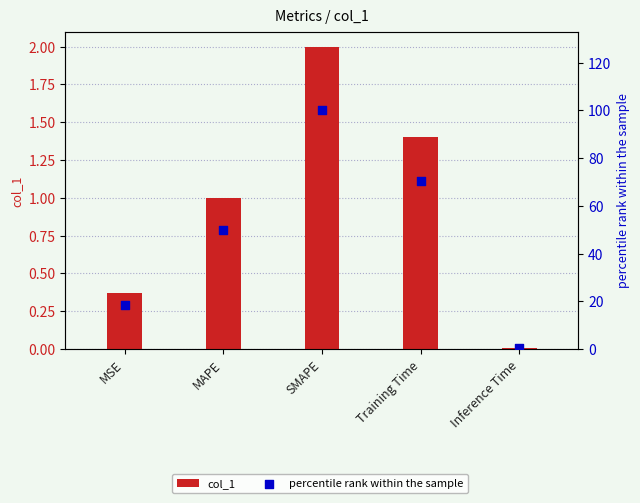

Which series reaches the minimum Y coordinate?

col_1